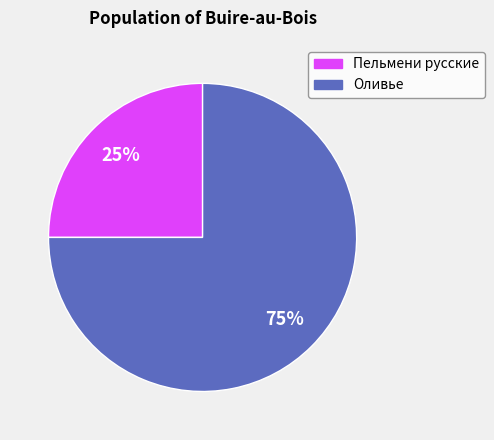

Combined, do Пельмени русские and Оливье account for over 50%?

Yes